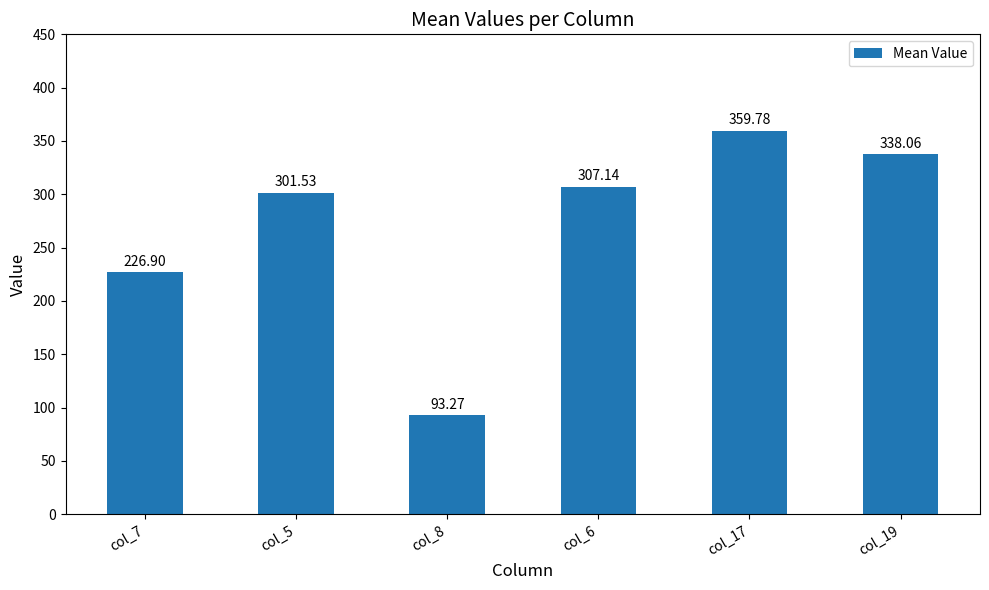

Which label corresponds to the largest value in the chart?

col_17